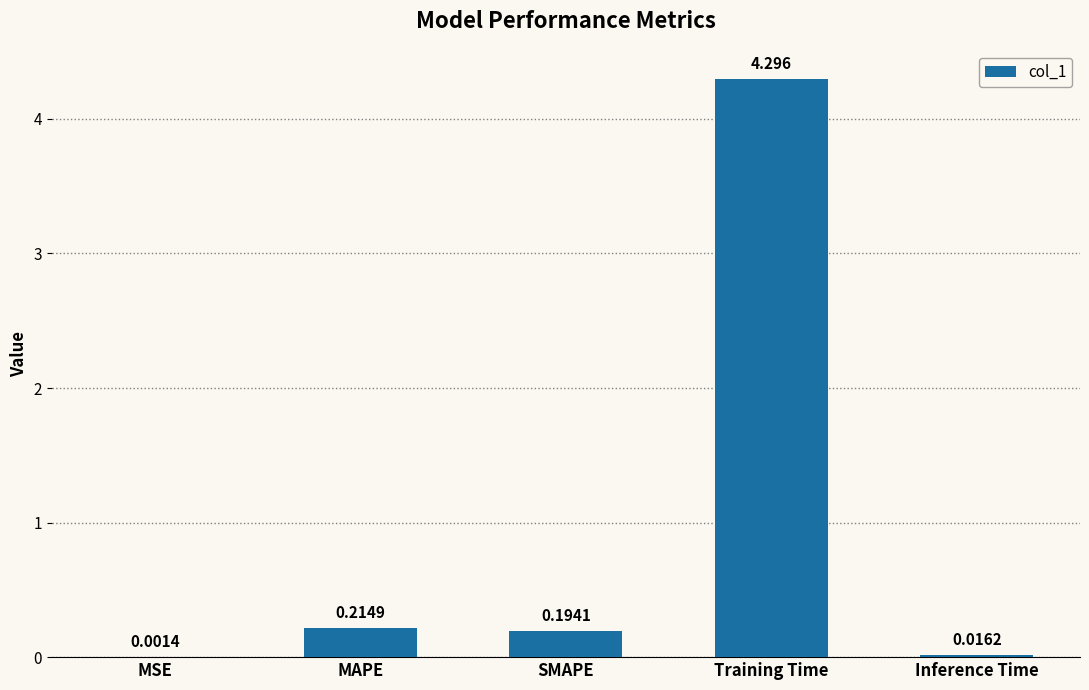

How many data points does each series have?

5